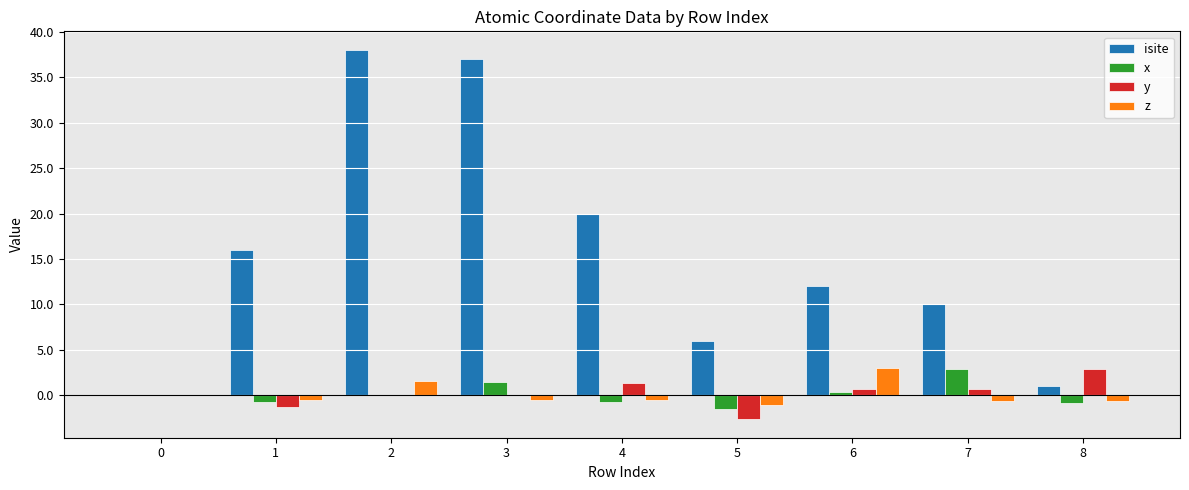

What is the average value of the x series?

0.1